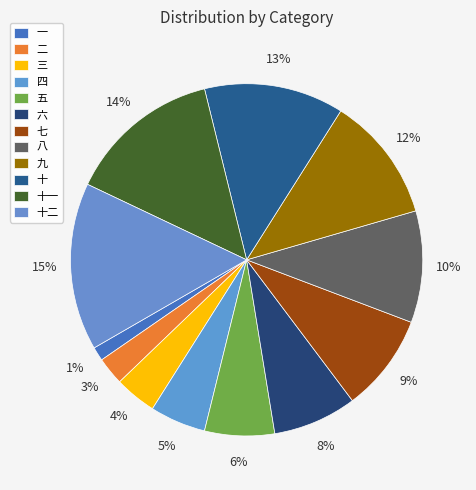

Count the number of slices in the pie.

12